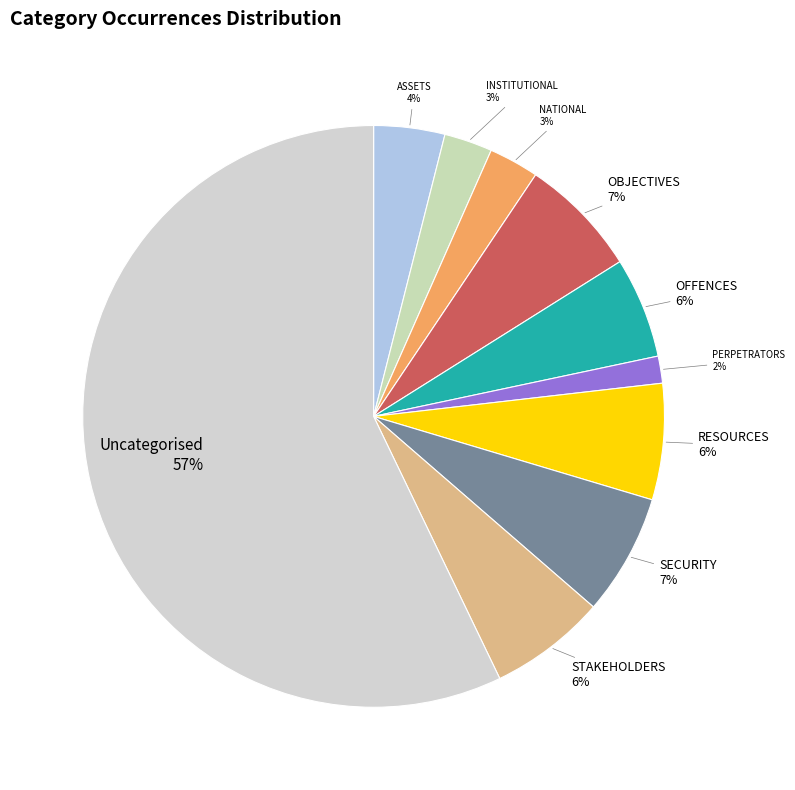

What is the smallest slice in the pie chart?

PERPETRATORS